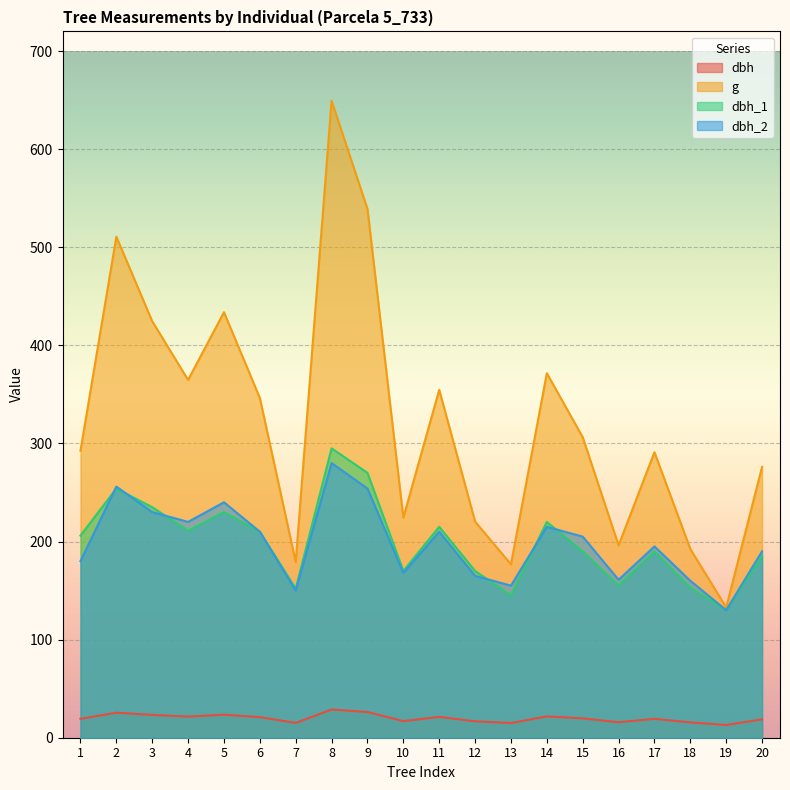

Count the number of data series in this chart.

4